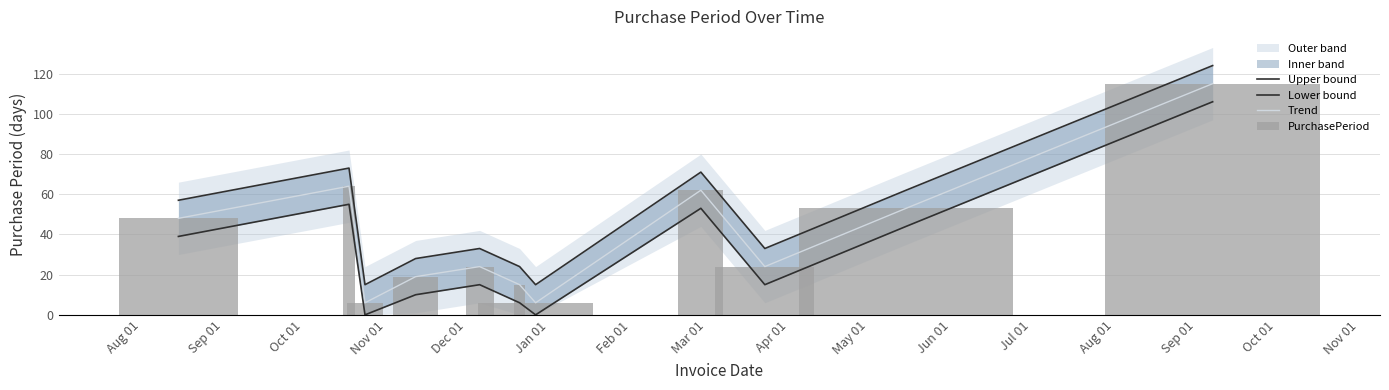

Does the chart contain stacked bars?

No